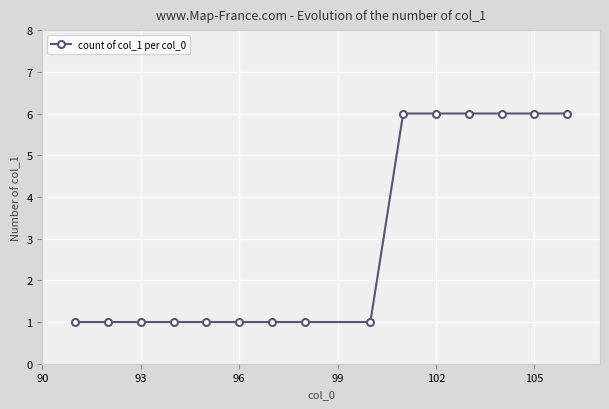

What is the greatest value displayed?

6